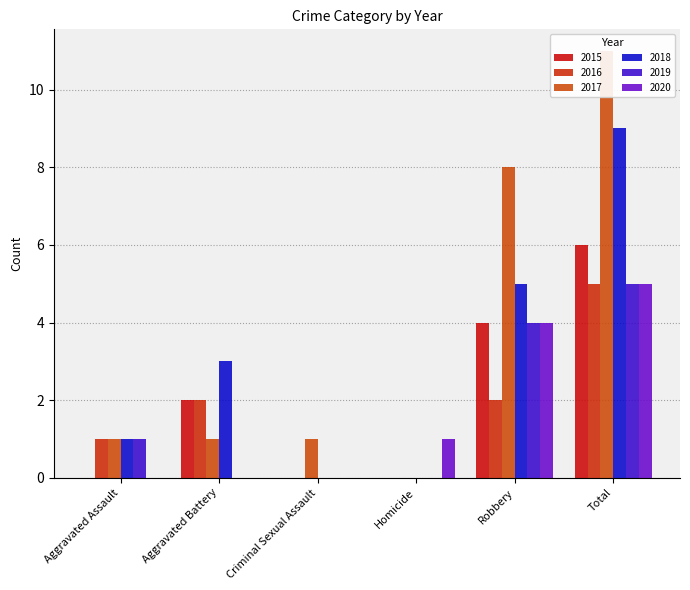

Rank the categories by 2018 value from highest to lowest.

Total, Robbery, Aggravated Battery, Aggravated Assault, Criminal Sexual Assault, Homicide